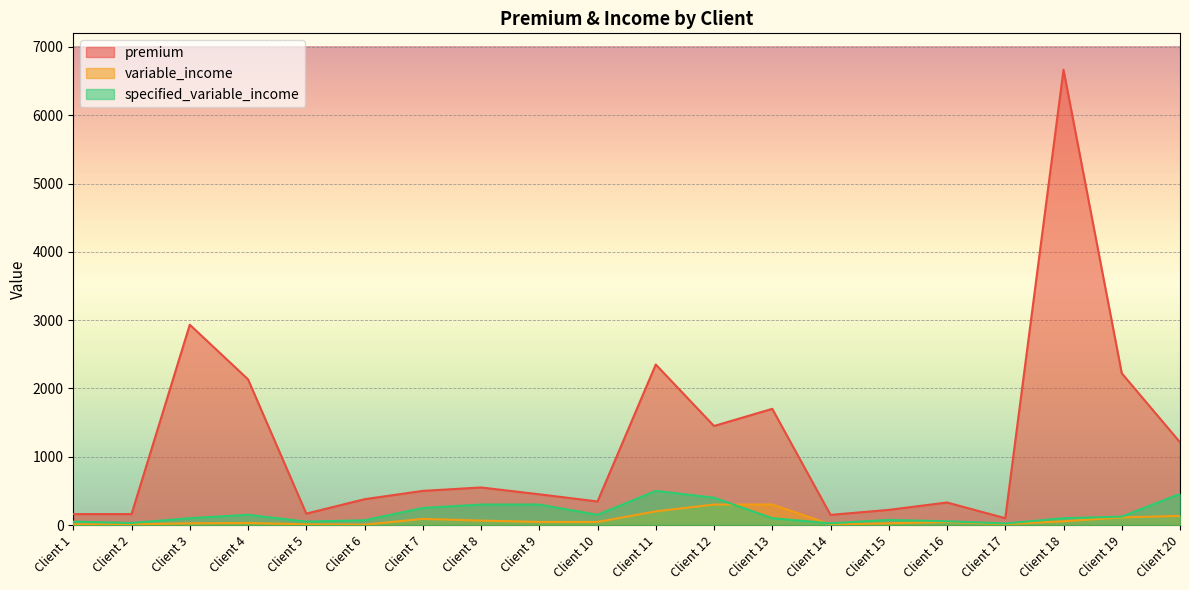

True or false: specified_variable_income and premium cross at least once.

False